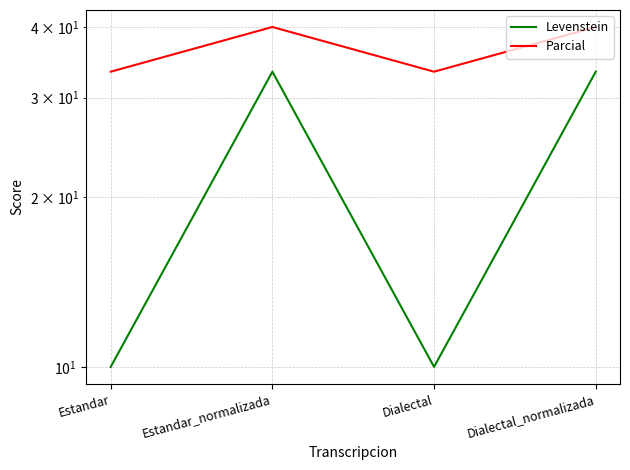

Where is Levenstein nearest to the value 21?

Estandar